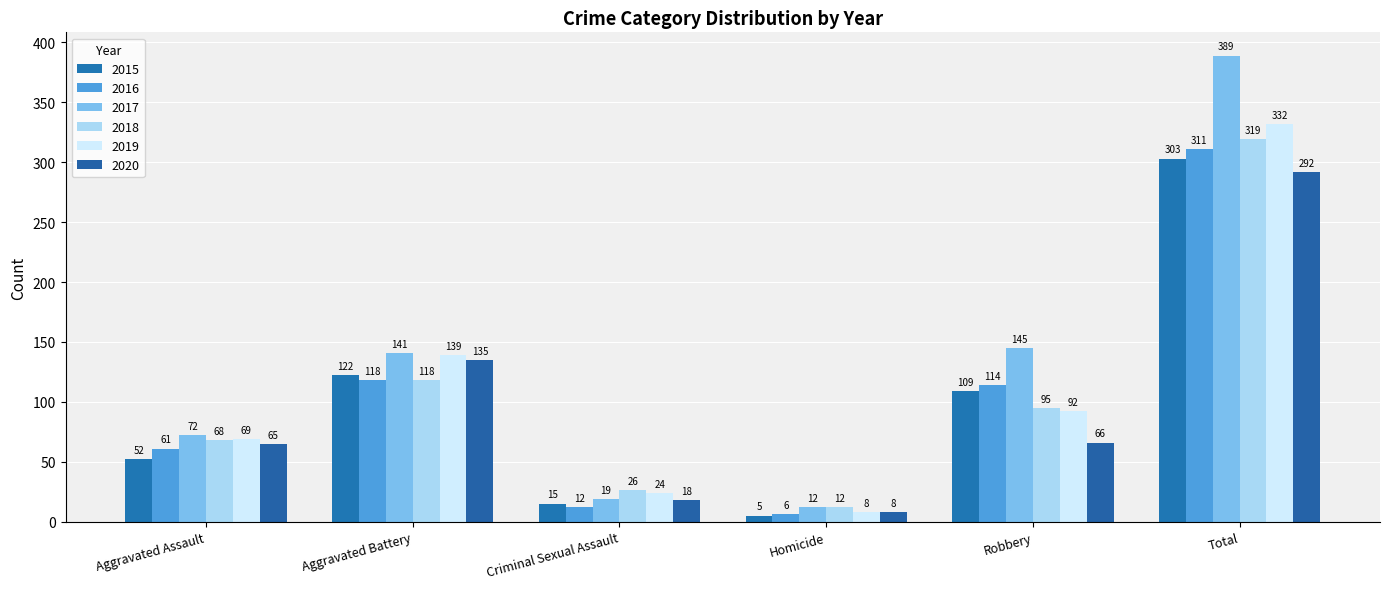

What is the average value of the 2015 series?

101